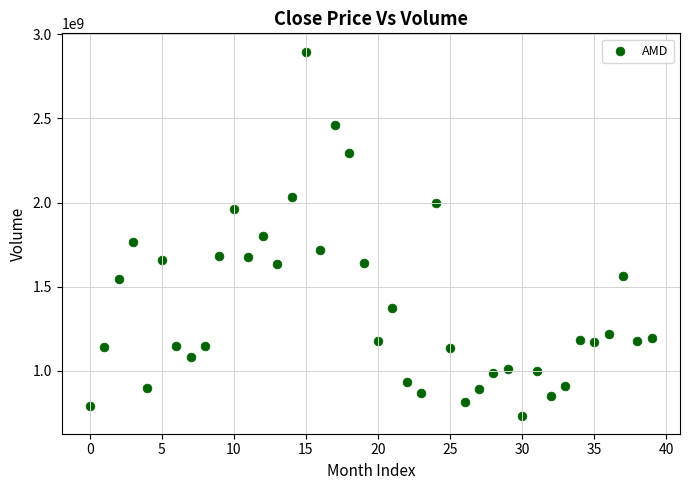

What is the range of Y values (max minus min)?

2164316763